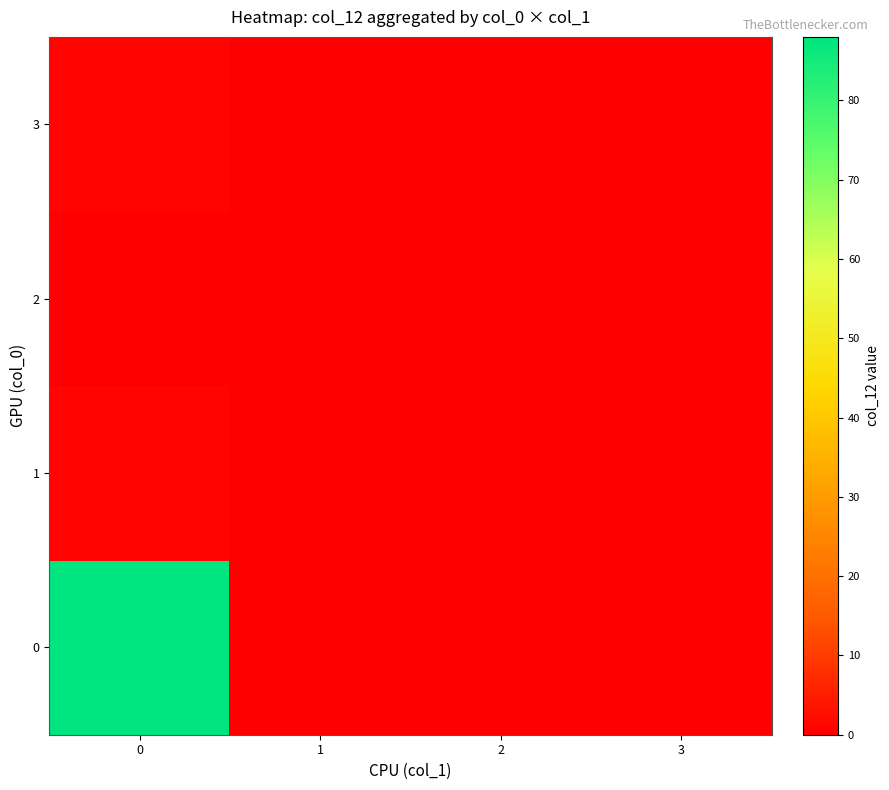

Between 1 and 2, which is larger?

1